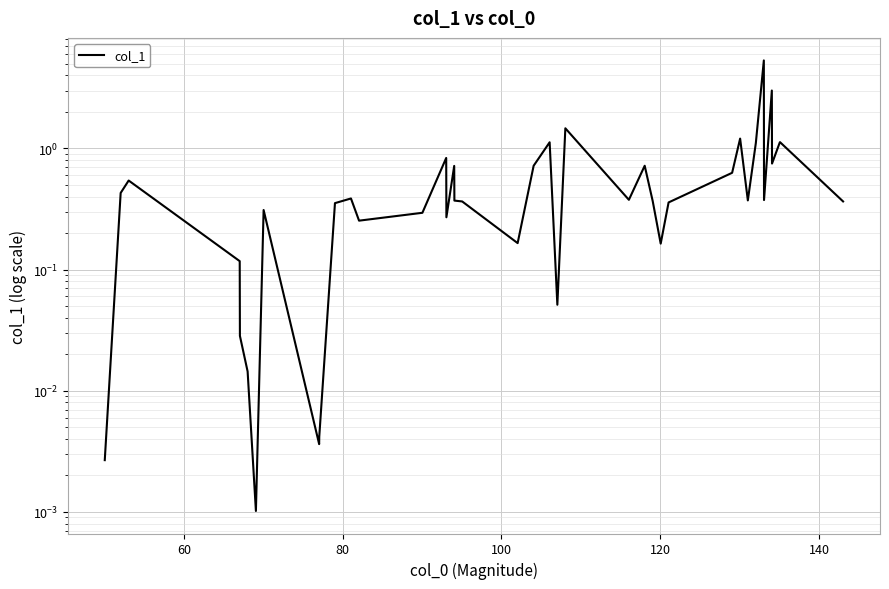

How many points are lower than both their immediate neighbors (excluding endpoints)?

11